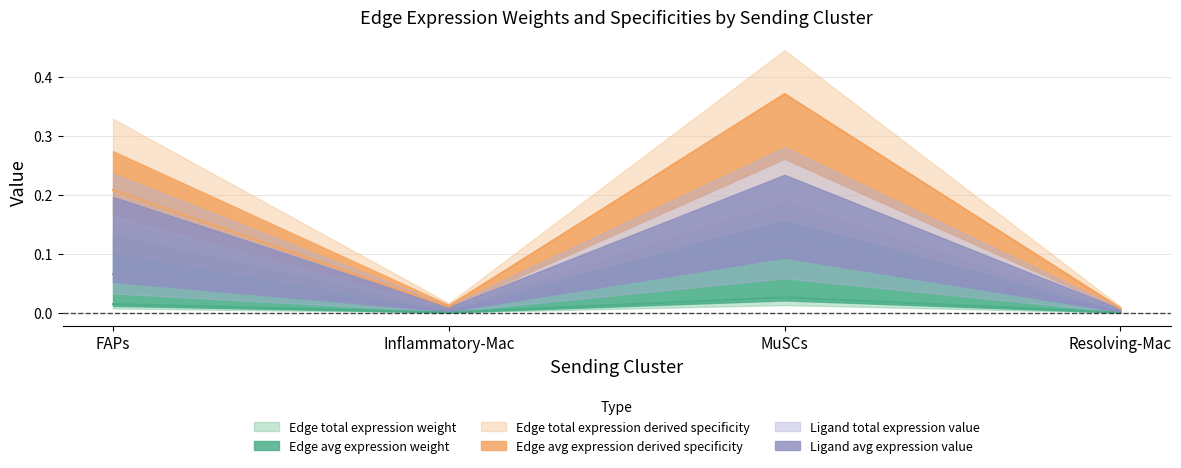

What is the label of the 4th point from the right?

FAPs